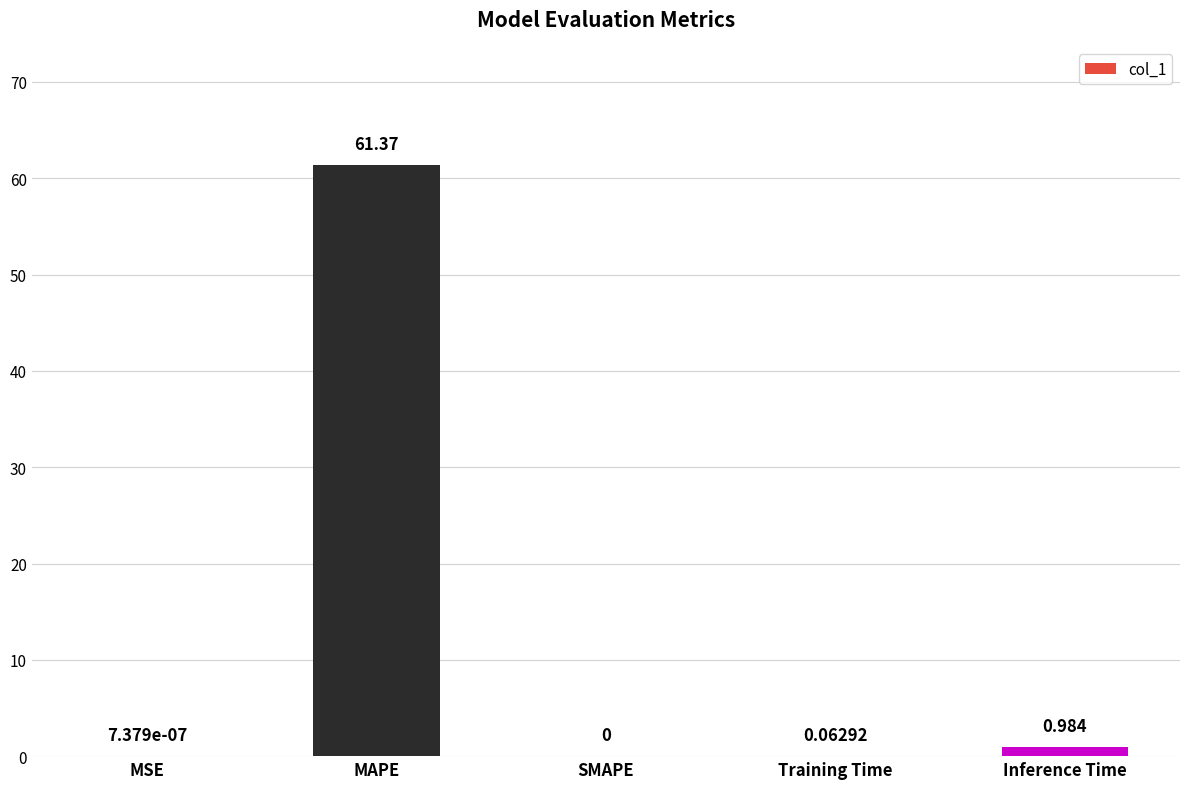

What is the change in value from MSE to Inference Time?

+1.0